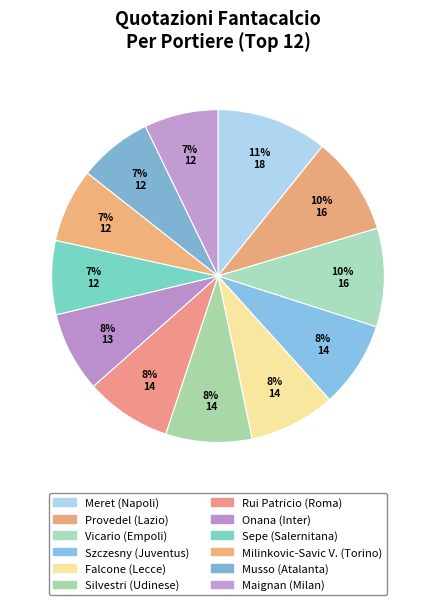

How many segments does this pie chart have?

12